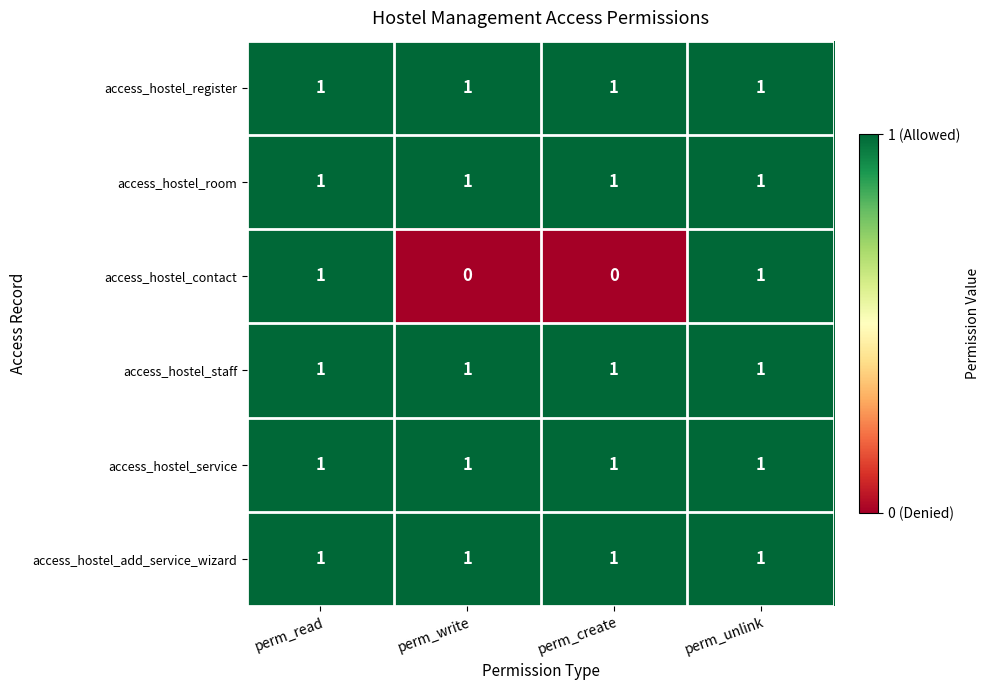

Reading right to left, extract all data points from this chart.

access_hostel_register: perm_unlink=1	perm_create=1	perm_write=1	perm_read=1
access_hostel_room: perm_unlink=1	perm_create=1	perm_write=1	perm_read=1
access_hostel_contact: perm_unlink=1	perm_create=0	perm_write=0	perm_read=1
access_hostel_staff: perm_unlink=1	perm_create=1	perm_write=1	perm_read=1
access_hostel_service: perm_unlink=1	perm_create=1	perm_write=1	perm_read=1
access_hostel_add_service_wizard: perm_unlink=1	perm_create=1	perm_write=1	perm_read=1